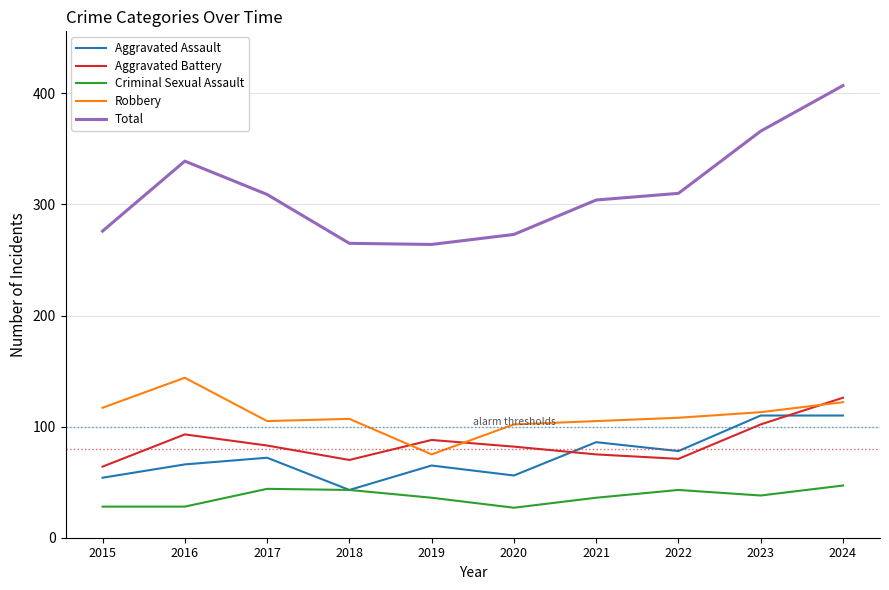

True or false: Aggravated Assault and Total intersect in this chart.

False